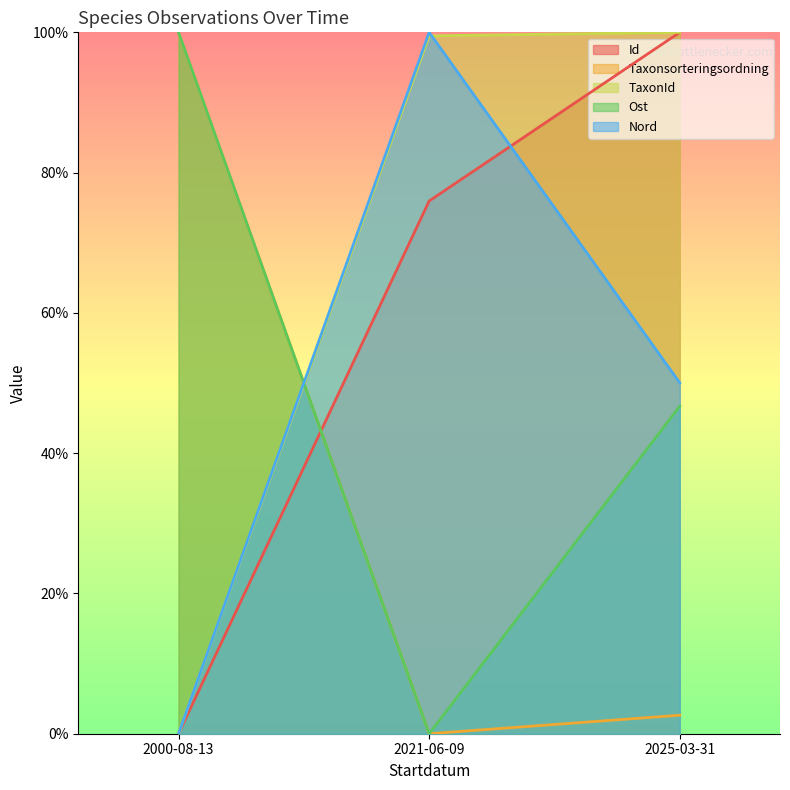

Between 2000-08-13 and 2025-03-31, which is larger?

2025-03-31